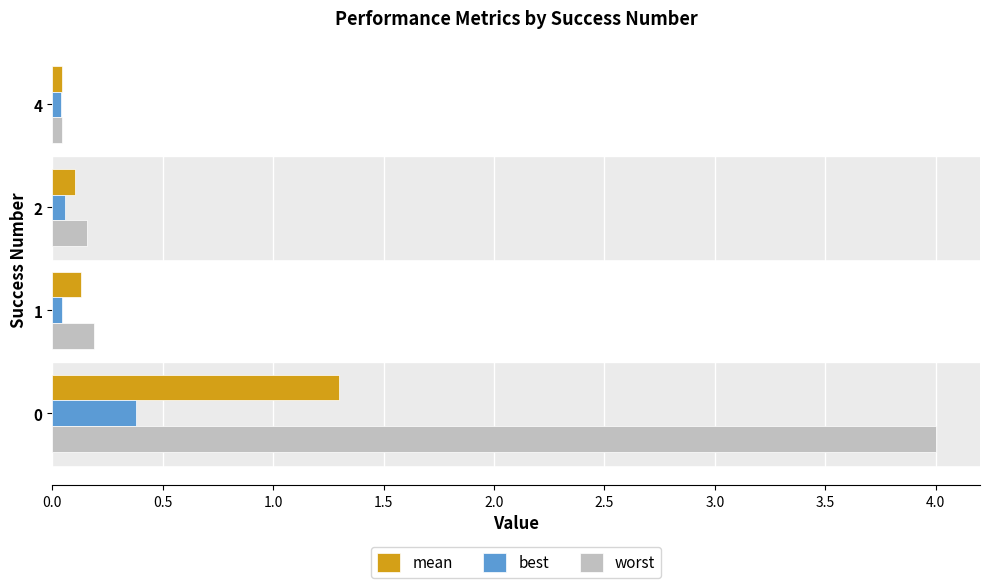

What is the maximum value for mean?

1.3